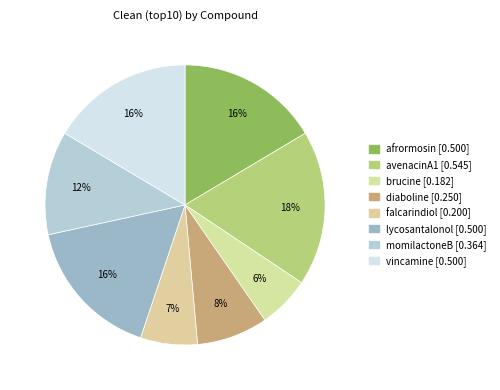

The lycosantalonol slice represents 11% of the pie. True or false?

False